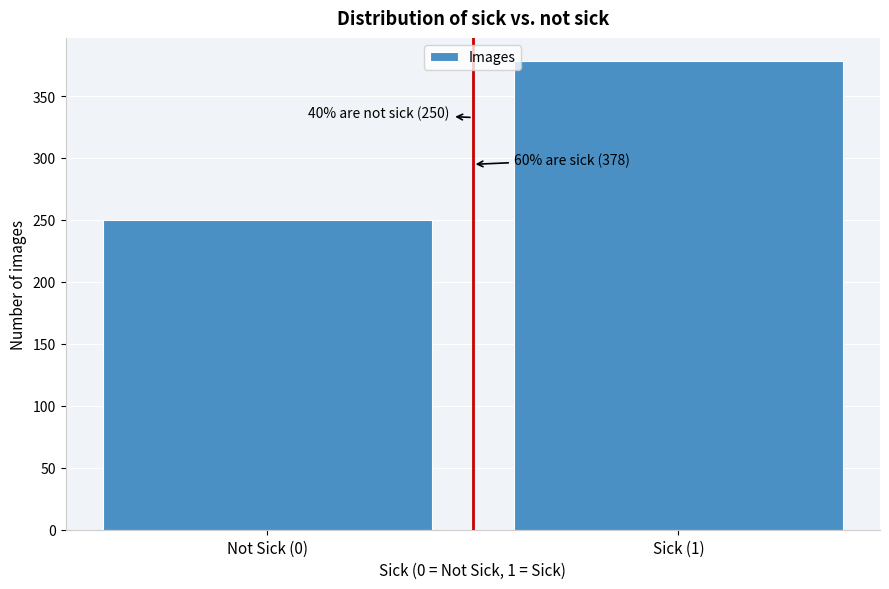

Reading left to right, transcribe all the data shown in this chart.

250	378